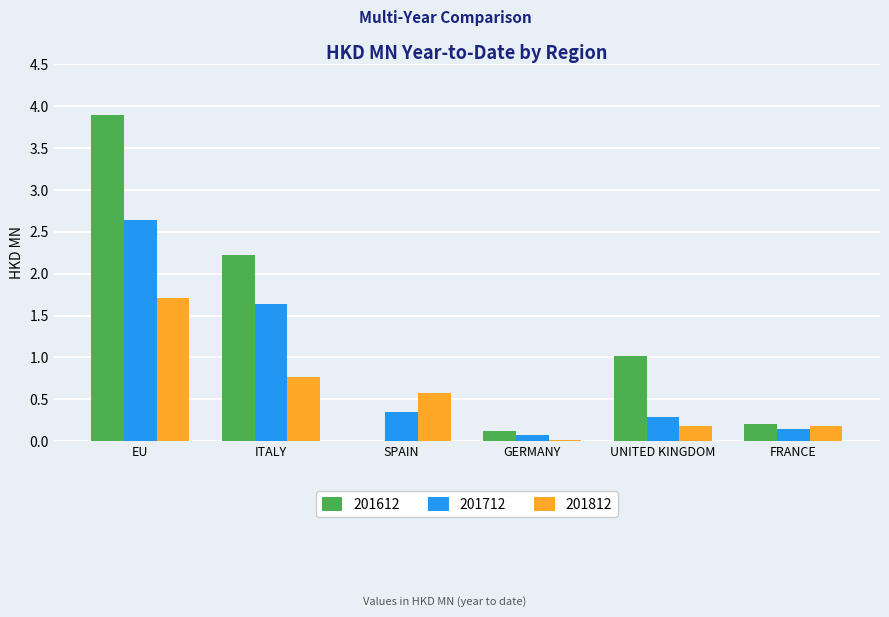

What is the sum of all 201612 values?

7.5